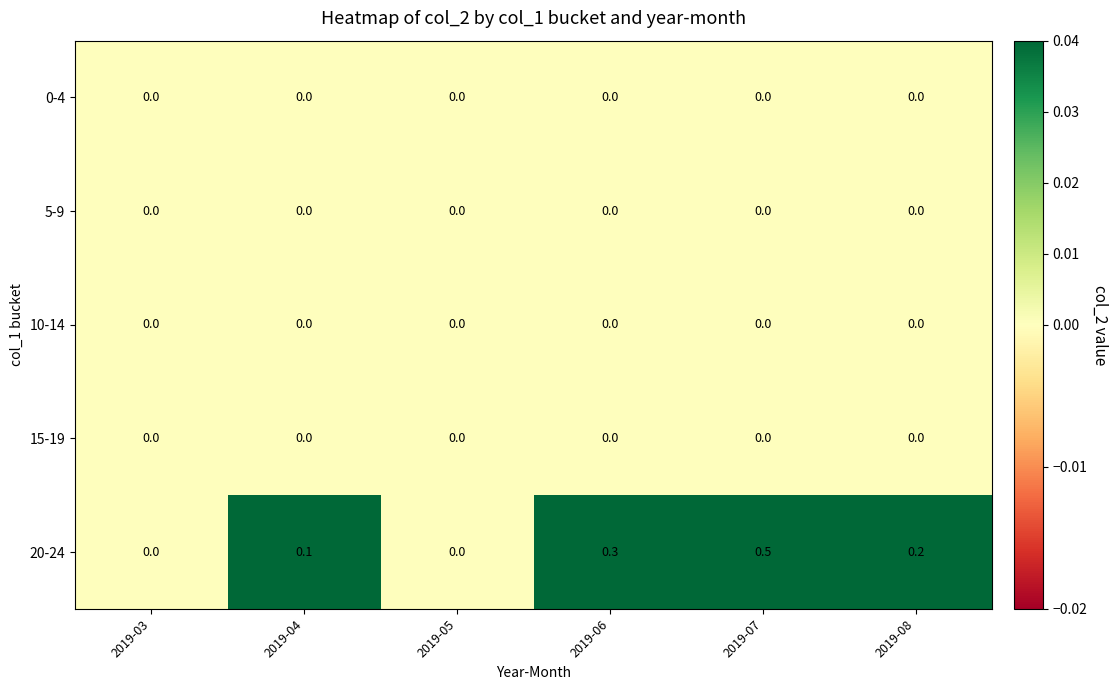

The 15-19 series shows 0.0 at 2019-07. True or false?

True